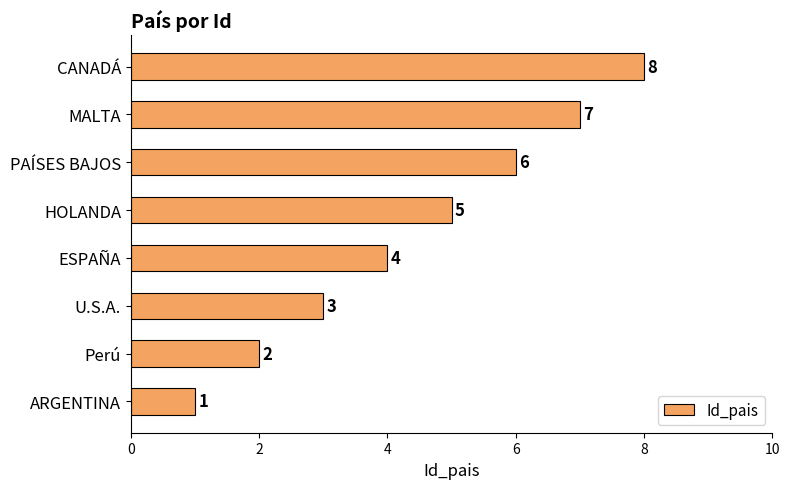

Rank the categories by value from lowest to highest.

ARGENTINA, Perú, U.S.A., ESPAÑA, HOLANDA, PAÍSES BAJOS, MALTA, CANADÁ